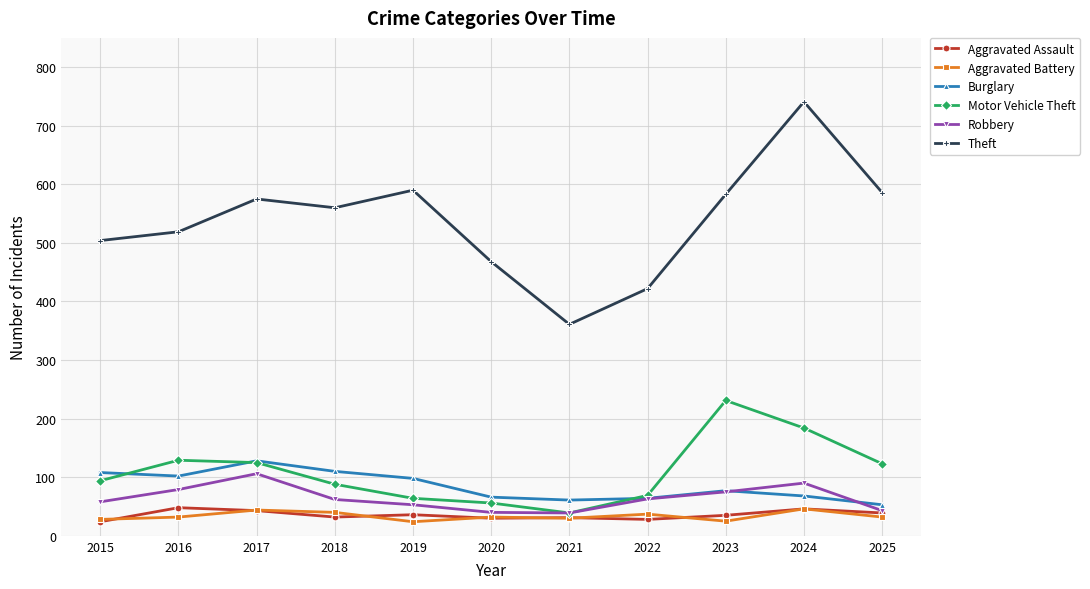

True or false: Aggravated Battery and Burglary intersect in this chart.

False